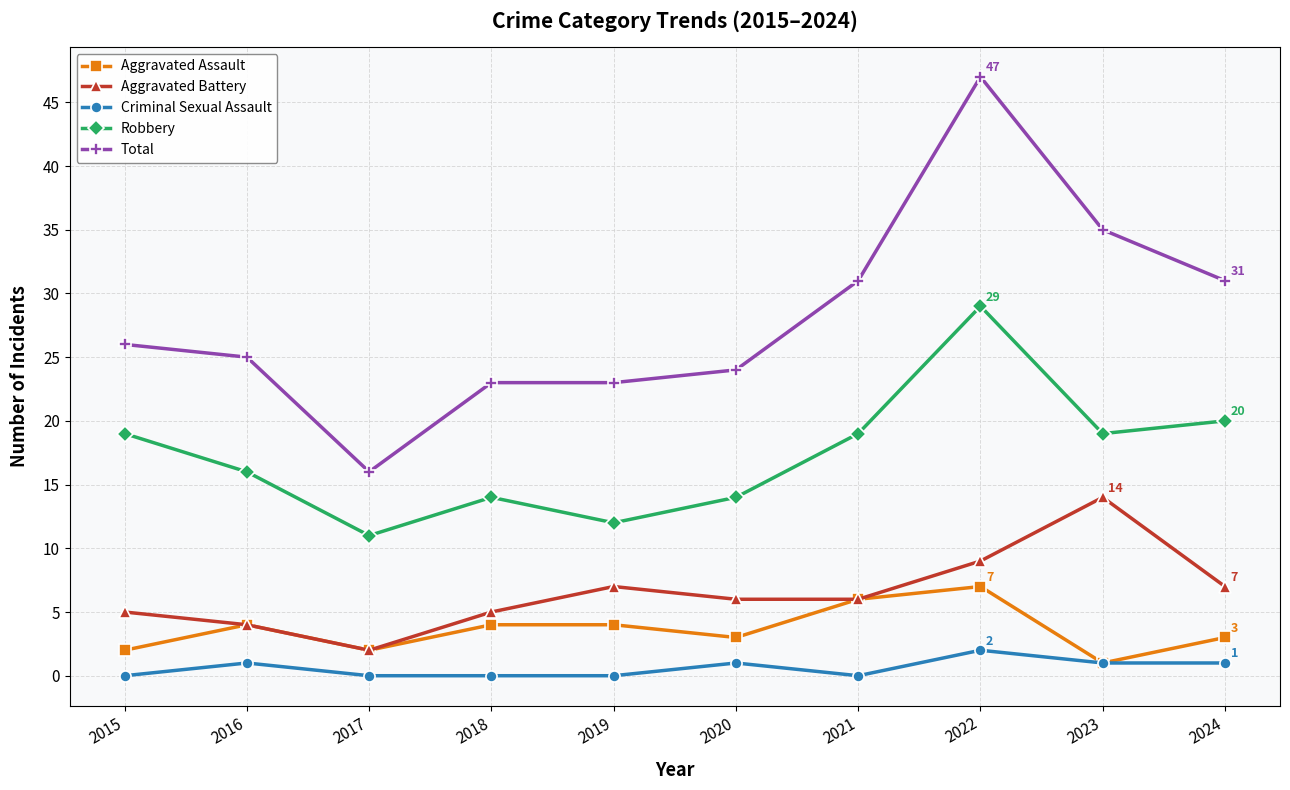

What are all the series names shown in the legend?

Aggravated Assault, Aggravated Battery, Criminal Sexual Assault, Robbery, Total